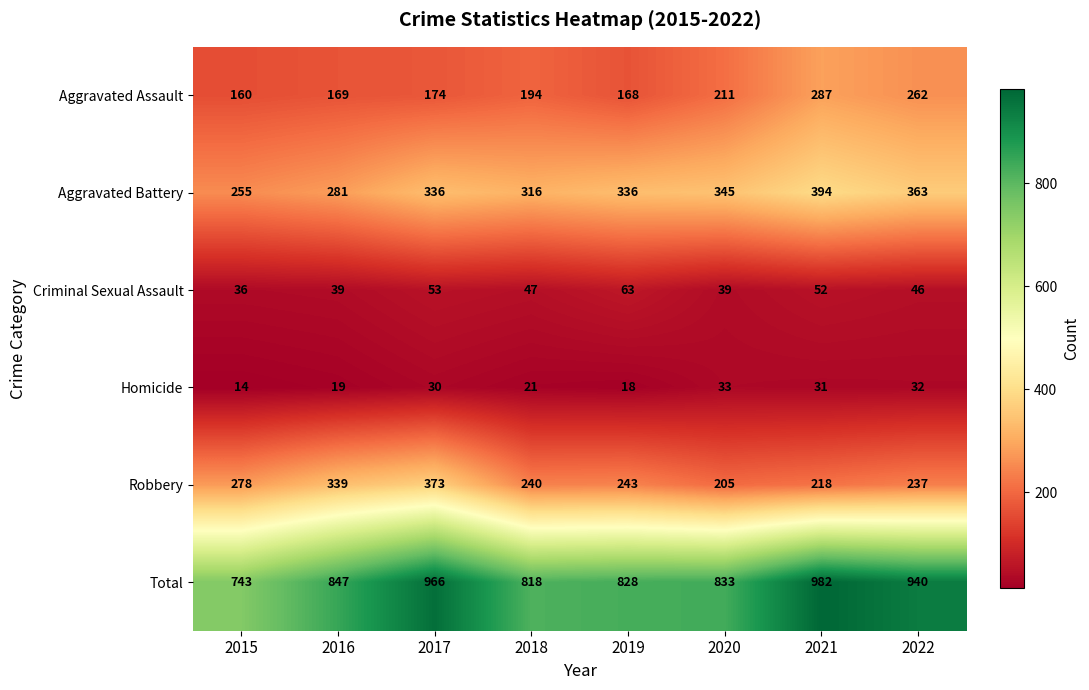

Which series has the largest total across all categories?

Total